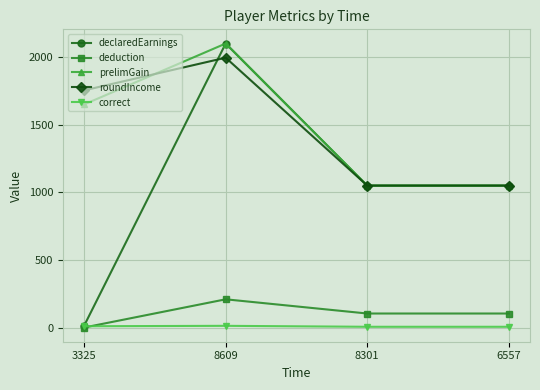

What is the approximate value of declaredEarnings at 8609?

2100.0